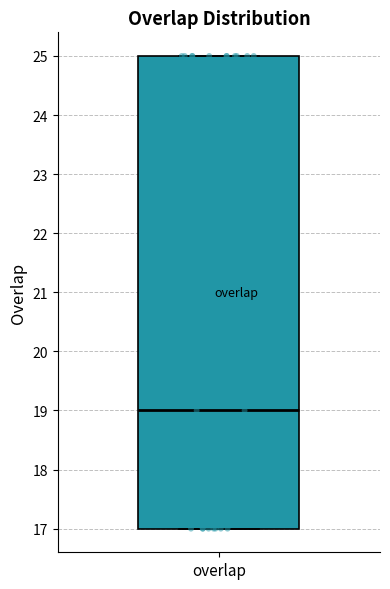

Transcribe this box plot: give where the median line is, the range the box spans, and where the two whiskers end, as read against the y-axis. The values are not printed on the chart, so give them approximately, as read against the axis.

median 19, box 17 to 25, whiskers 17 to 25